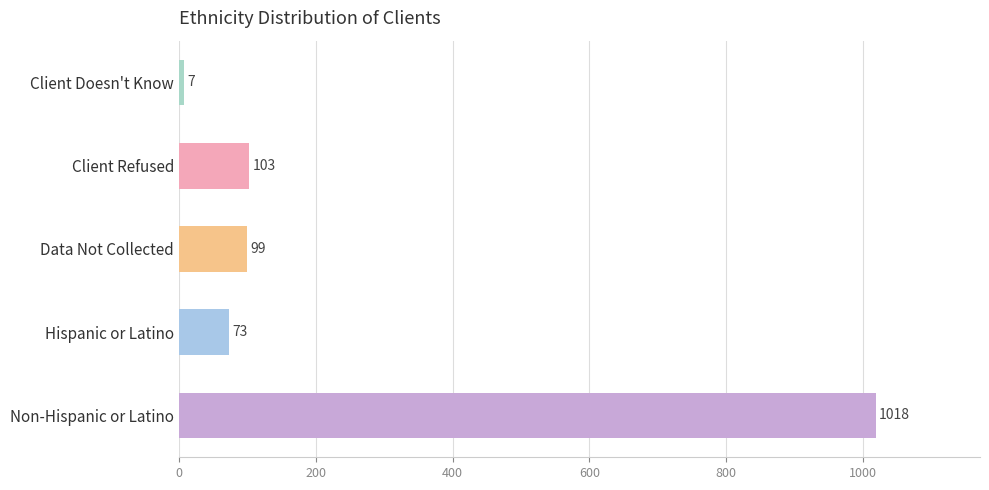

Does the chart contain any negative values?

No